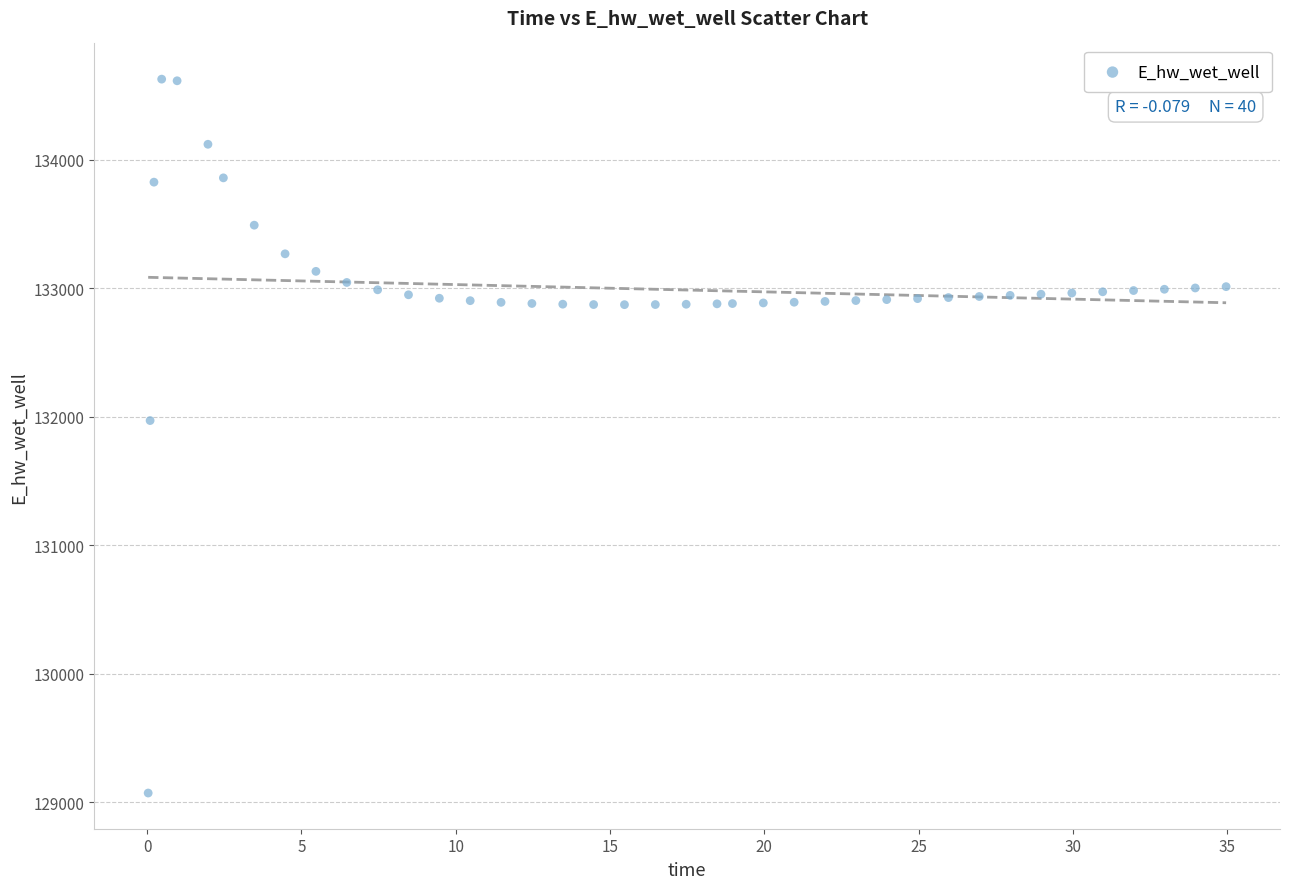

What Y value in the scatter plot is closest to 131849?

131970.0